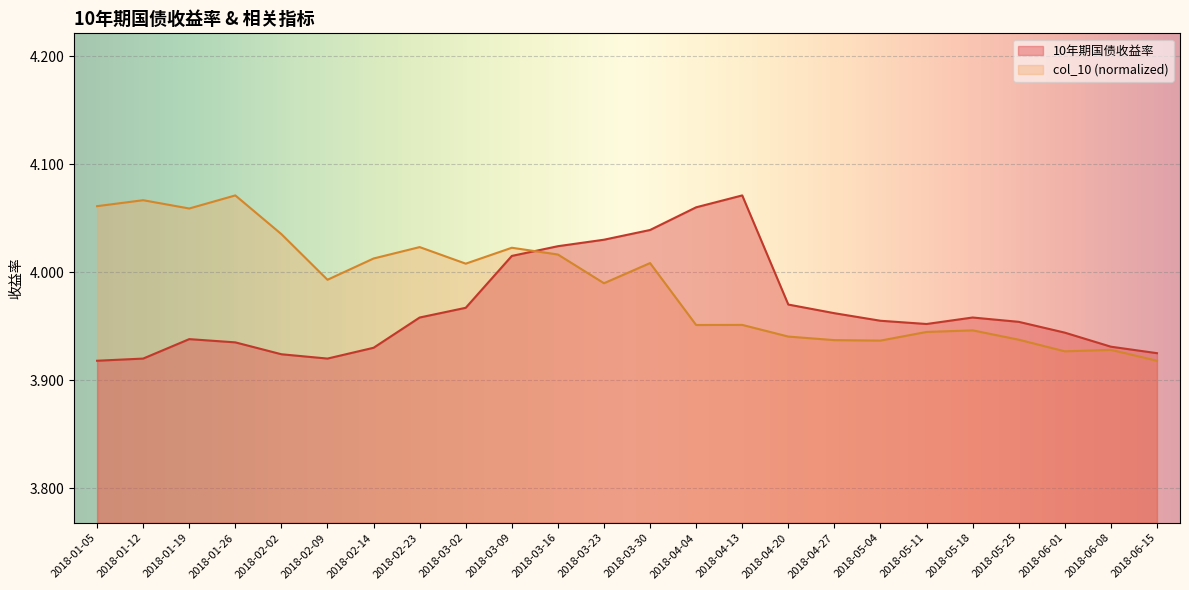

Does the chart display data point markers on the line(s)?

No